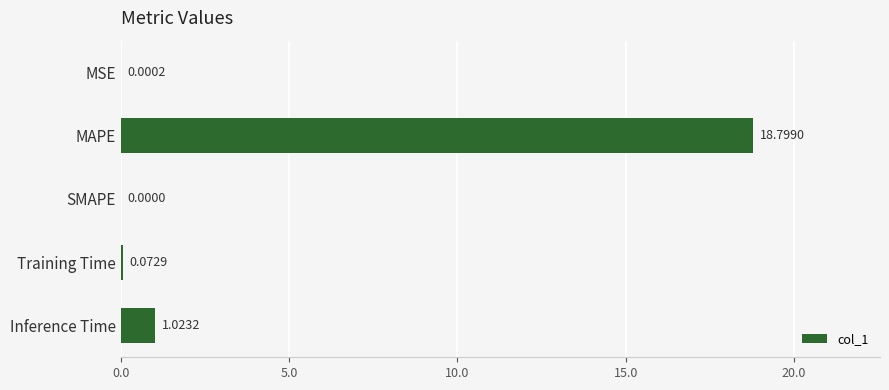

Which has a higher value, MAPE or SMAPE?

MAPE